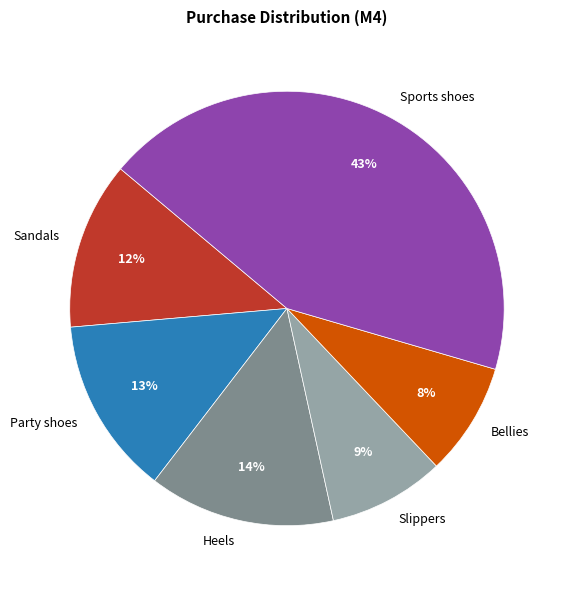

Is there any slice that represents more than half of the pie?

No